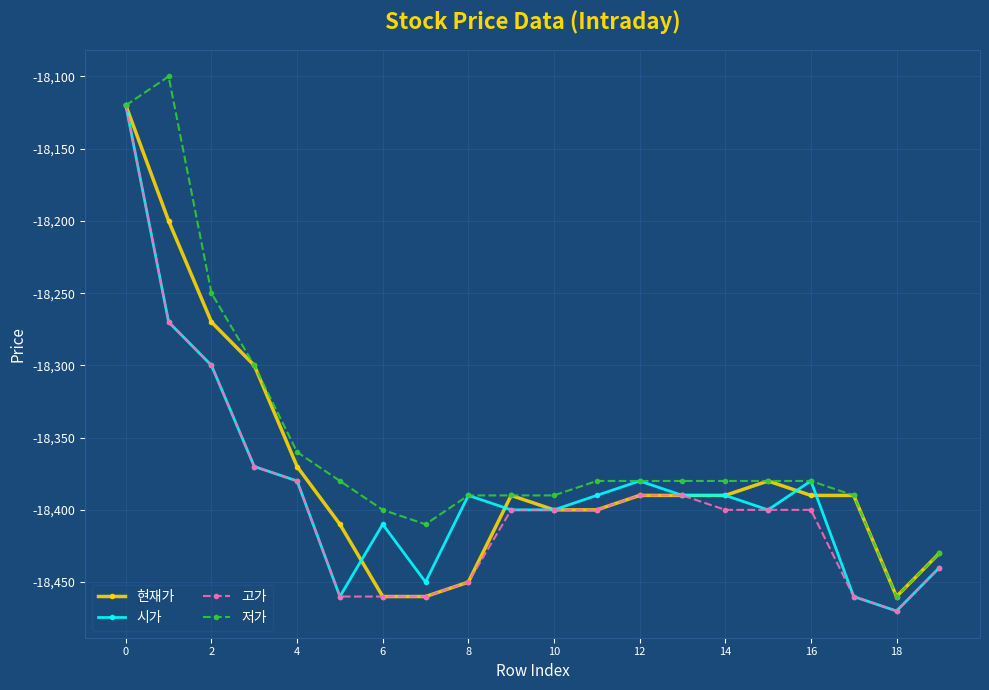

List the series in order of their overall mean, lowest first.

고가, 시가, 현재가, 저가